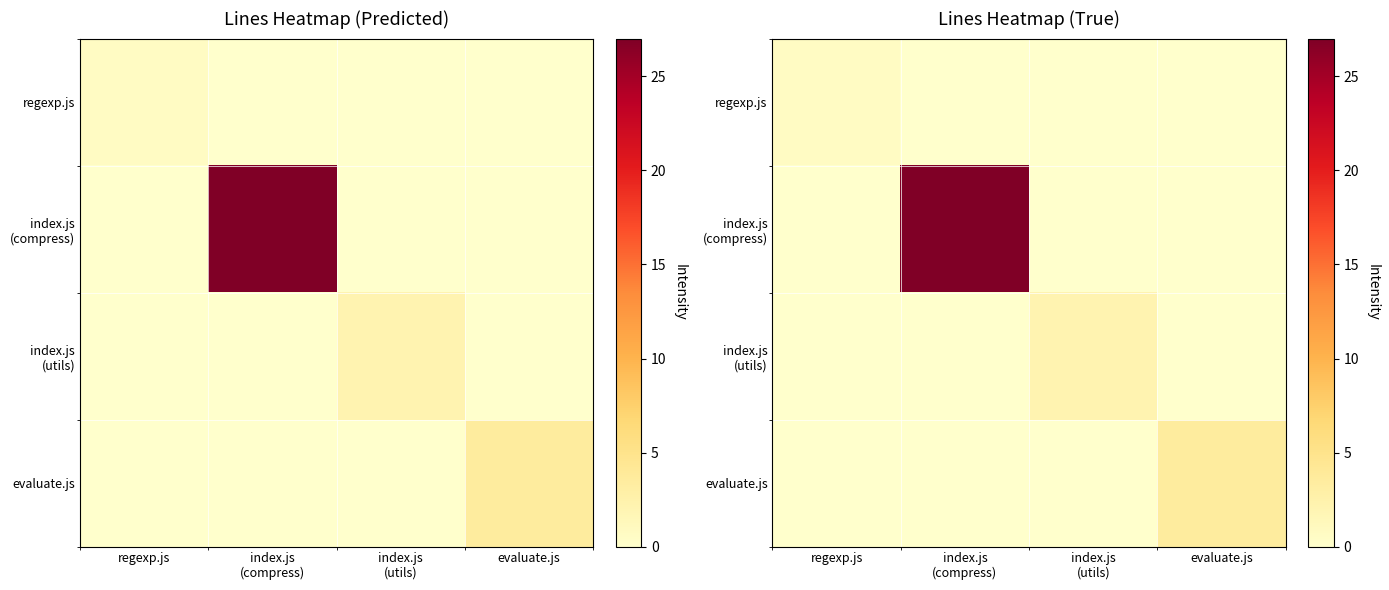

Is it true that evaluate.js equals 3.5 at evaluate.js?

True